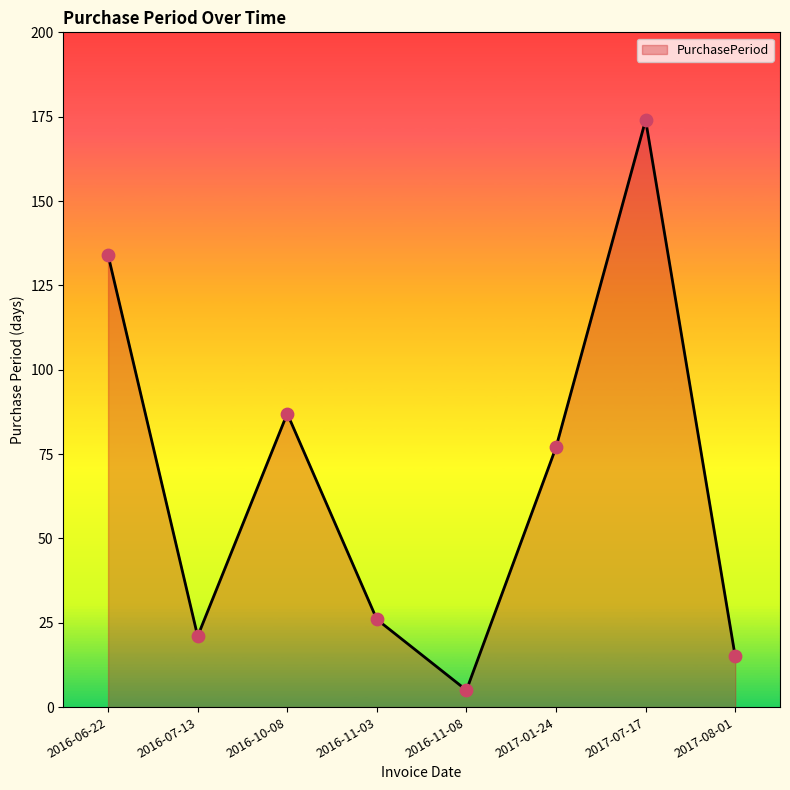

Approximately how many times larger is the value at 2017-08-01 compared to 2017-07-17?

0.1